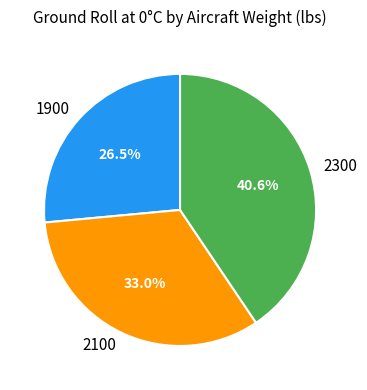

Does 1900 account for over 50% of the chart?

No